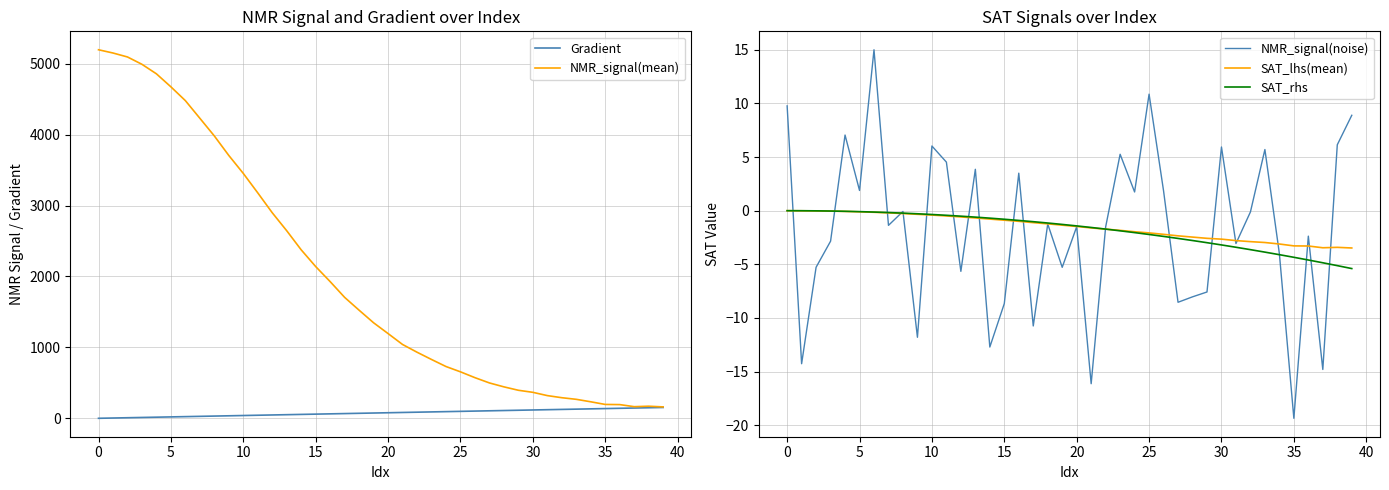

What are all the series names shown in the legend?

Gradient, NMR_signal(mean), NMR_signal(noise), SAT_lhs(mean), SAT_rhs